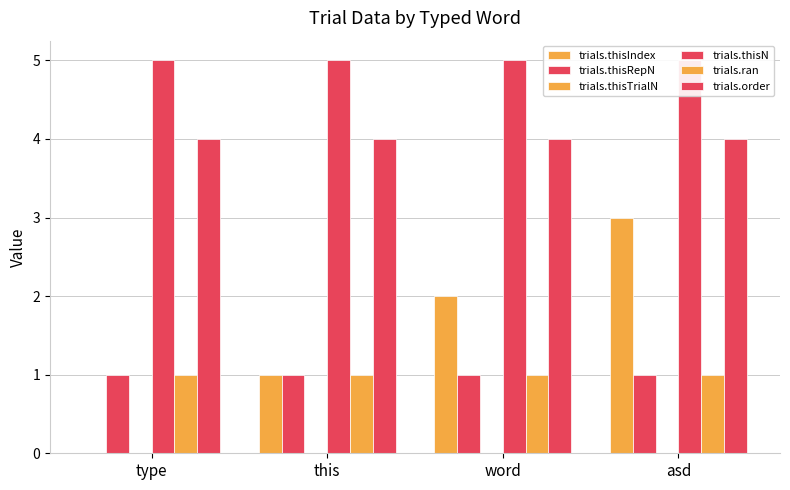

Which label corresponds to the smallest value in the chart?

type